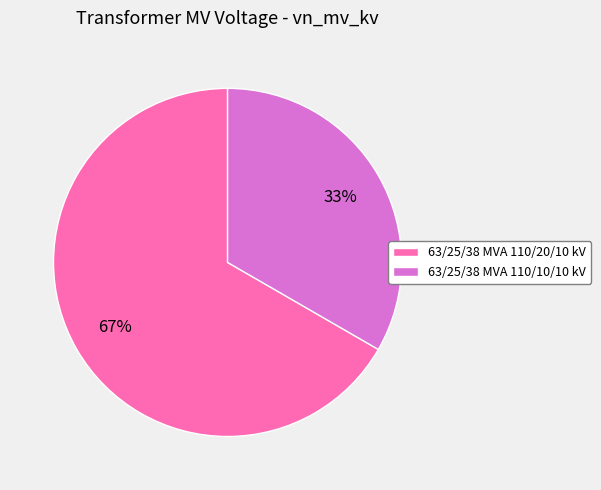

Is it true that 63/25/38 MVA 110/10/10 kV is 33% of the pie?

True